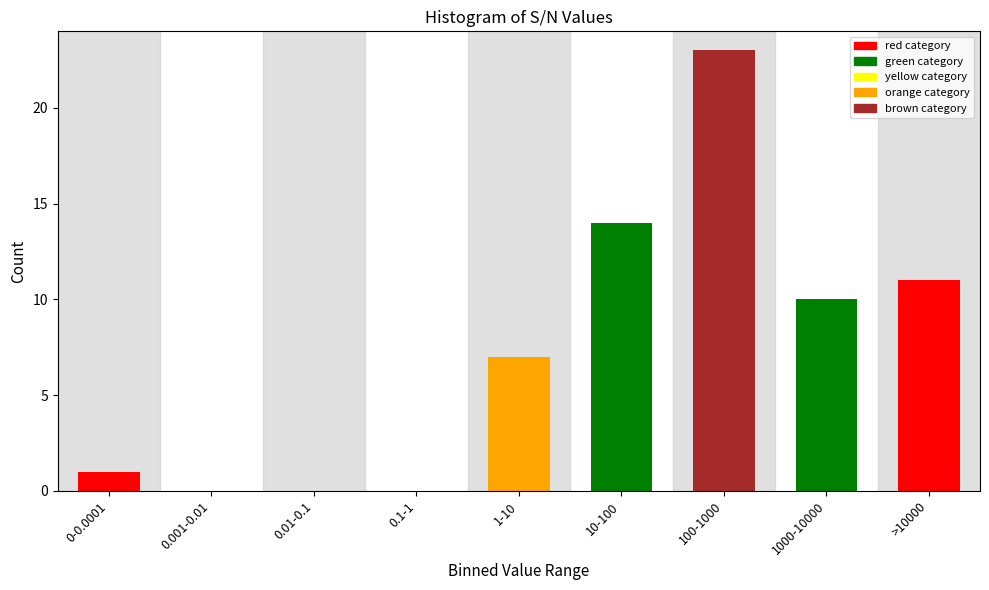

Reading right to left, what are all the values shown in this chart?

>10000=11	1000-10000=10	100-1000=23	10-100=14	1-10=7	0.1-1=0	0.01-0.1=0	0.001-0.01=0	0-0.0001=1